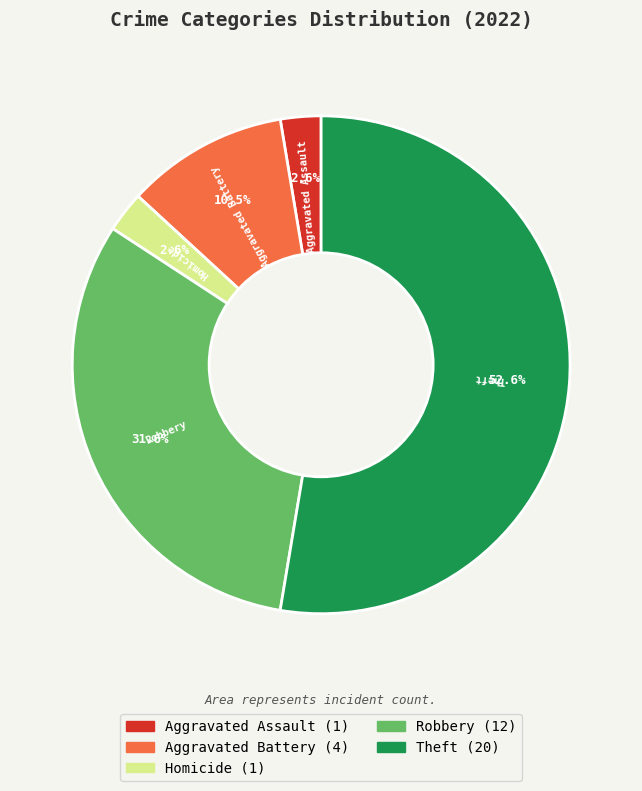

Which category has the biggest portion of the pie?

Theft